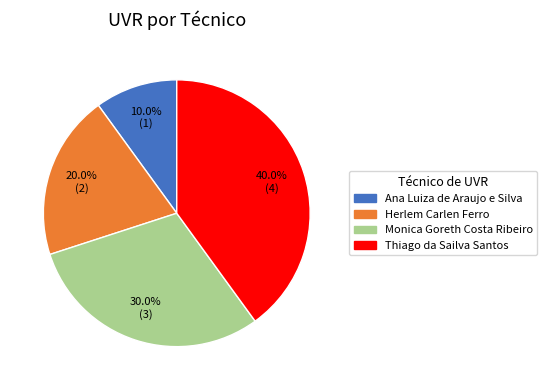

To the nearest percent, what is the average slice percentage?

25%